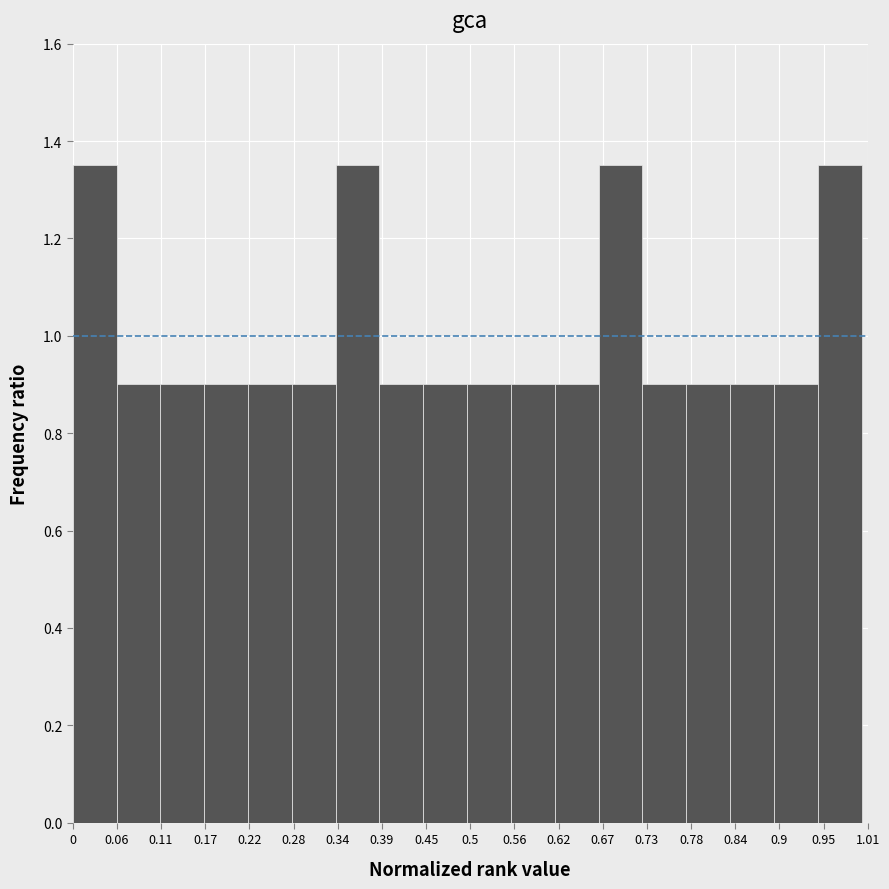

Reading left to right, transcribe this chart: for each bar, give the range it covers on the x-axis and its height. Neither the bar edges nor the heights are printed on the chart, so give them approximately, as read against the axes.

0.00 to 0.06: 1.36
0.06 to 0.11: 0.90
0.11 to 0.17: 0.90
0.17 to 0.22: 0.90
0.22 to 0.28: 0.90
0.28 to 0.33: 0.90
0.33 to 0.39: 1.36
0.39 to 0.44: 0.90
0.44 to 0.50: 0.90
0.50 to 0.56: 0.90
0.56 to 0.61: 0.90
0.61 to 0.67: 0.90
0.67 to 0.72: 1.36
0.72 to 0.78: 0.90
0.78 to 0.83: 0.90
0.83 to 0.89: 0.90
0.89 to 0.94: 0.90
0.94 to 1.00: 1.36